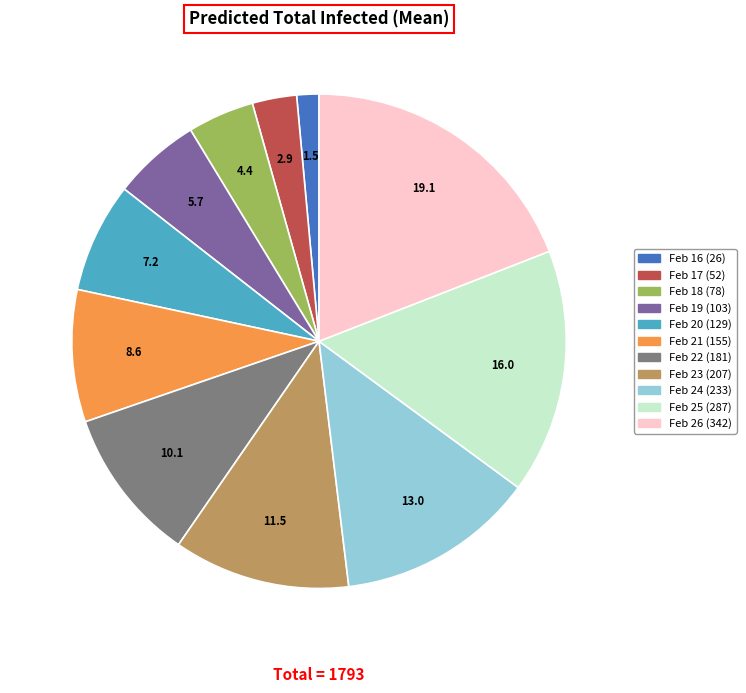

Is there a majority slice in this chart?

No